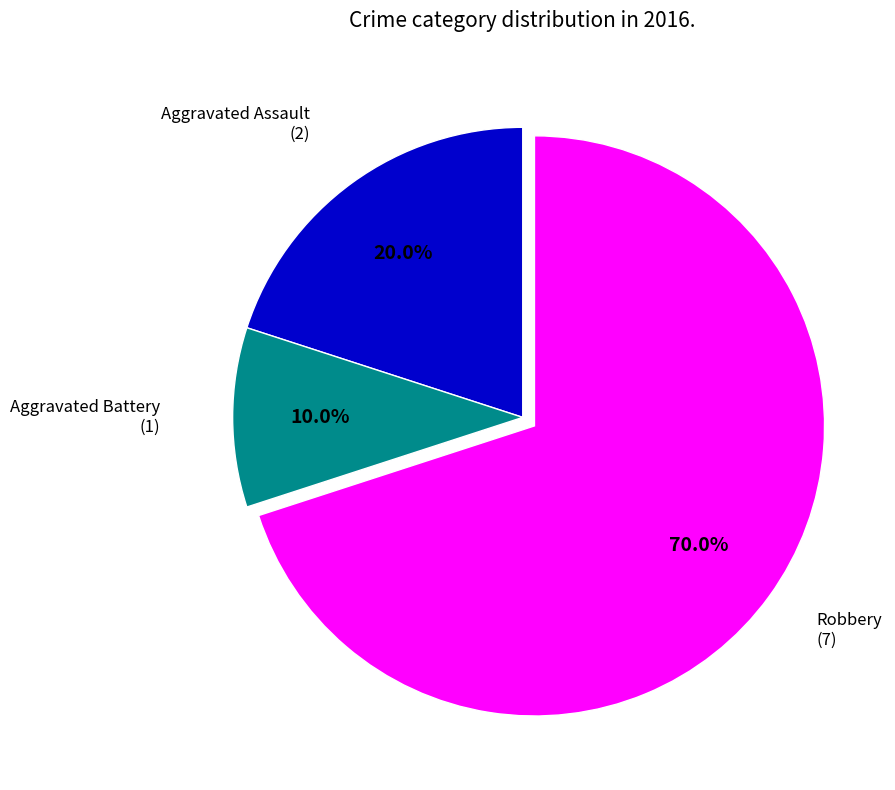

Is there any slice that represents more than half of the pie?

Yes